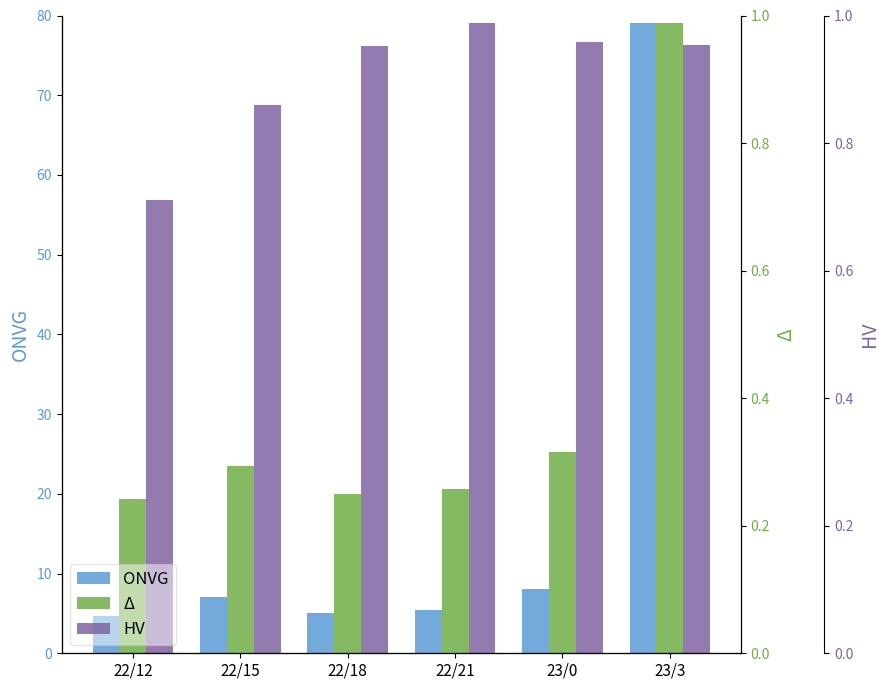

What is the difference between the Δ values at 22/21 and 22/12?

1.3